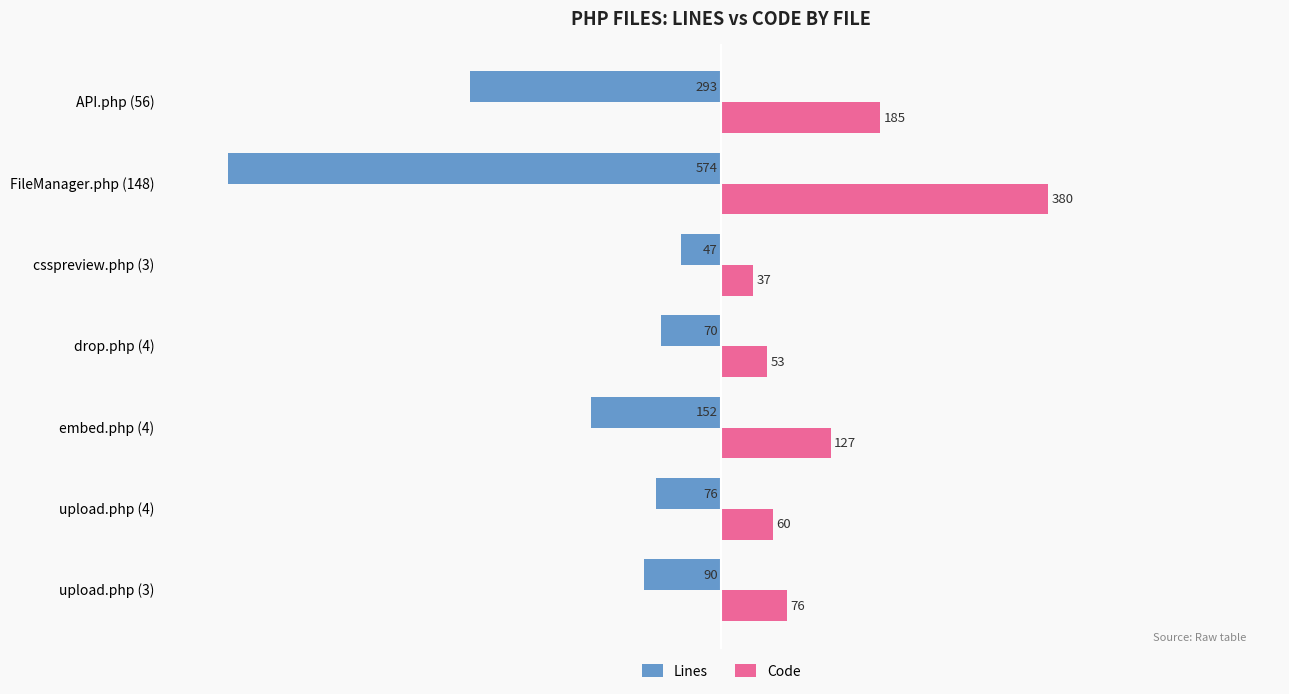

What is the total value across all series at upload.php (4)?

-16